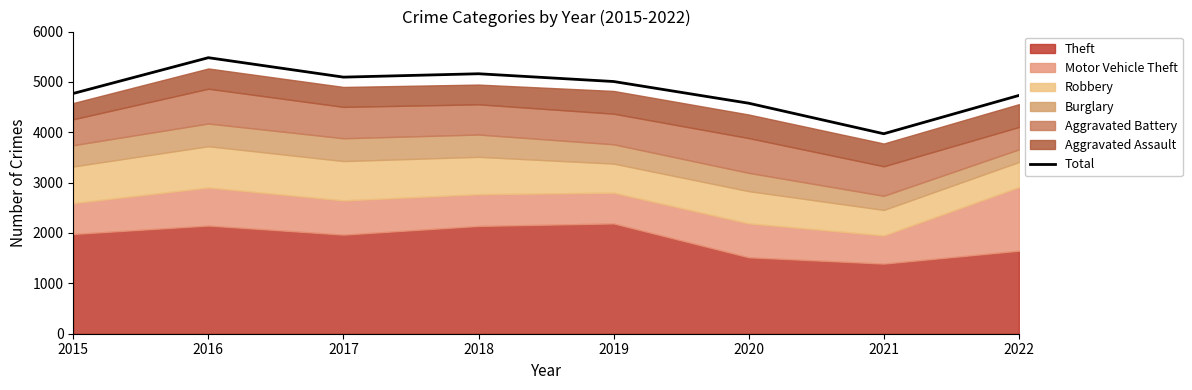

What is the sum of all values?

38796